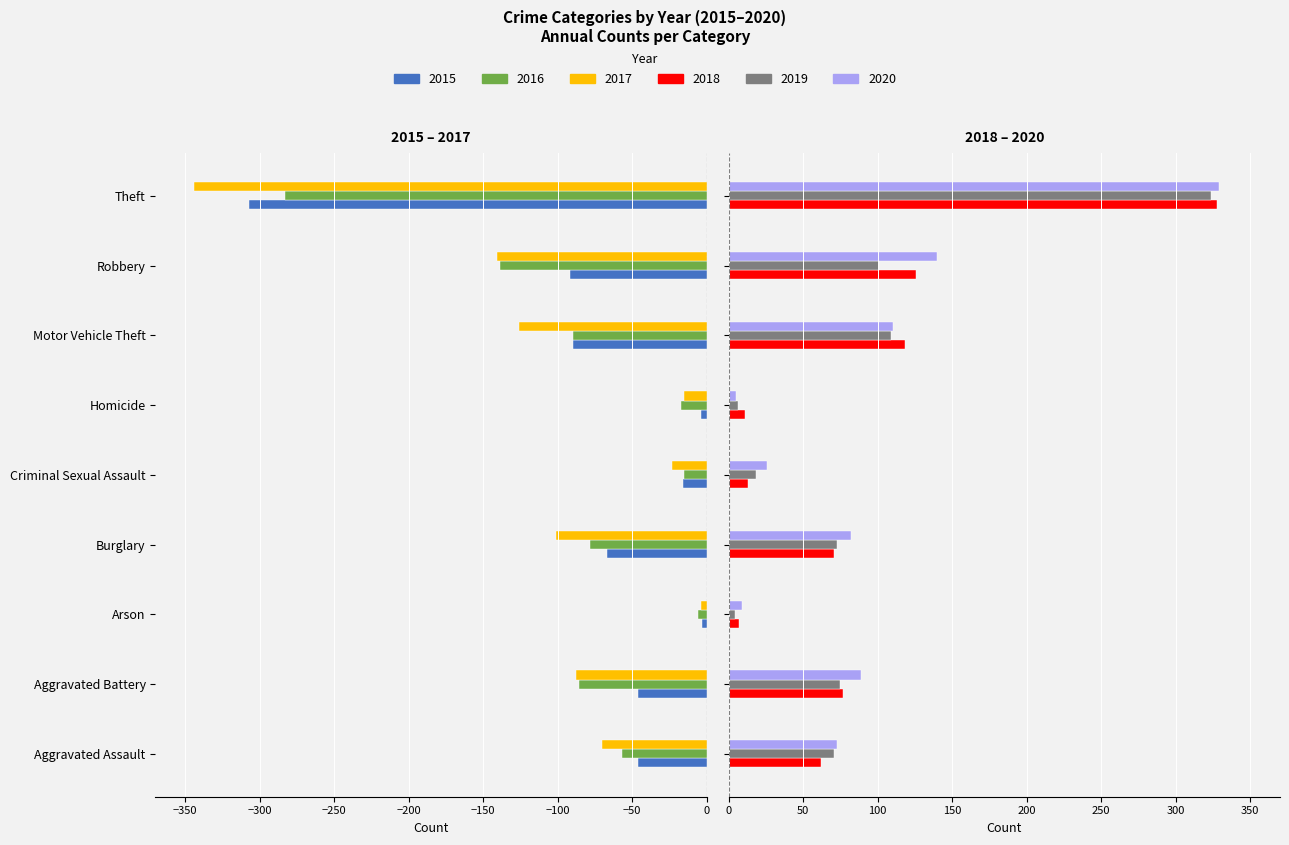

List the series in order of their peak value, lowest first.

2016, 2017, 2015, 2019, 2018, 2020